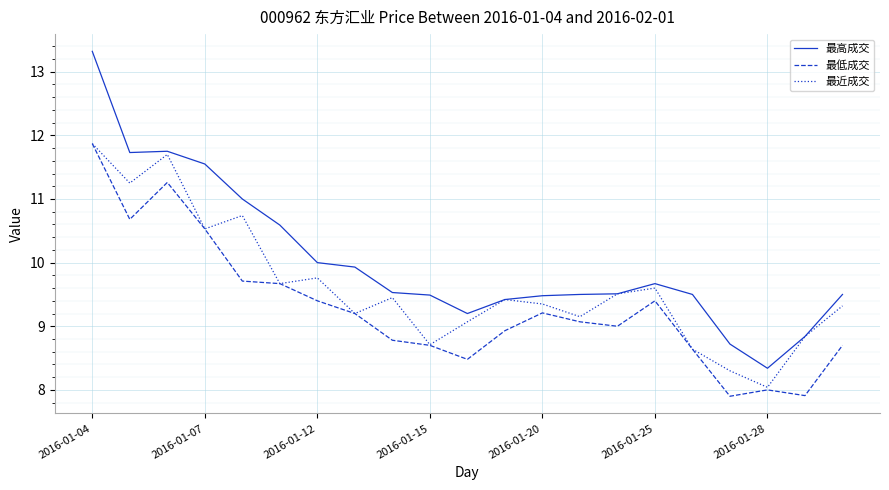

What is the minimum value shown in the chart?

7.9